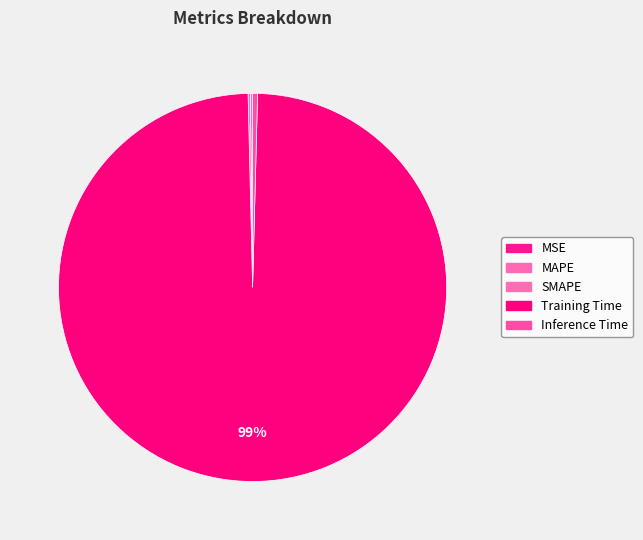

Rank the categories by value from lowest to highest.

MSE, SMAPE, MAPE, Inference Time, Training Time